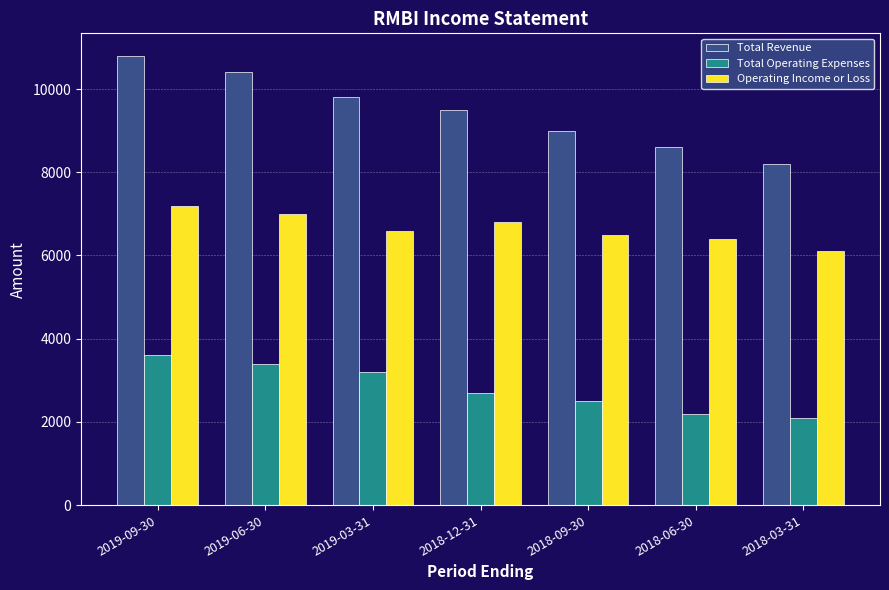

Are the bars horizontal?

No